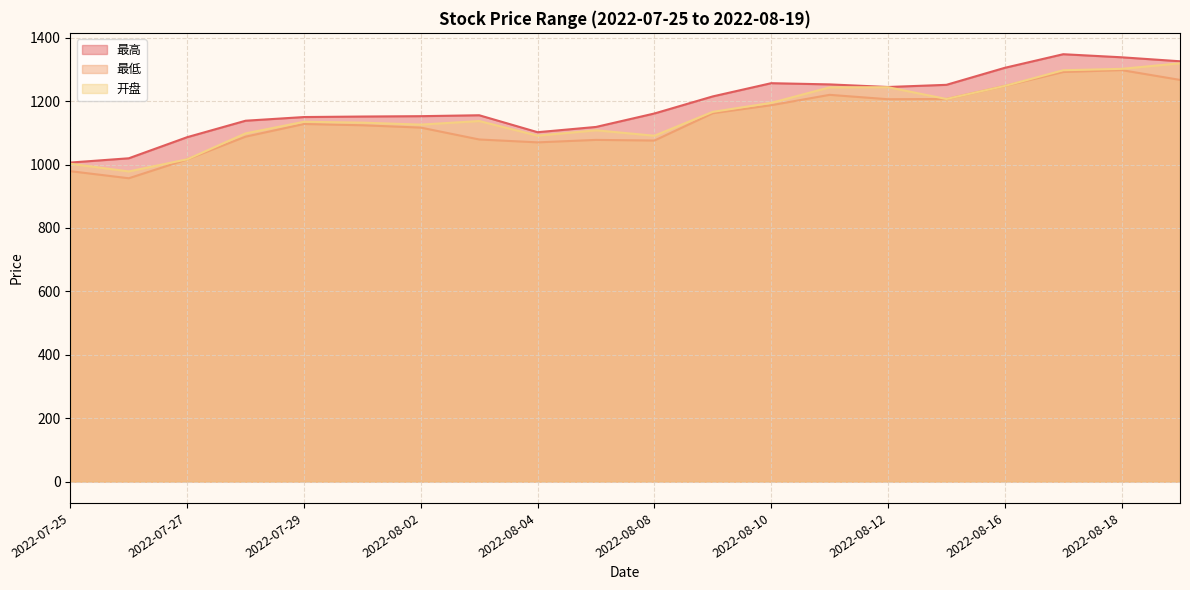

True or false: 最高 and 最低 cross at least once.

False